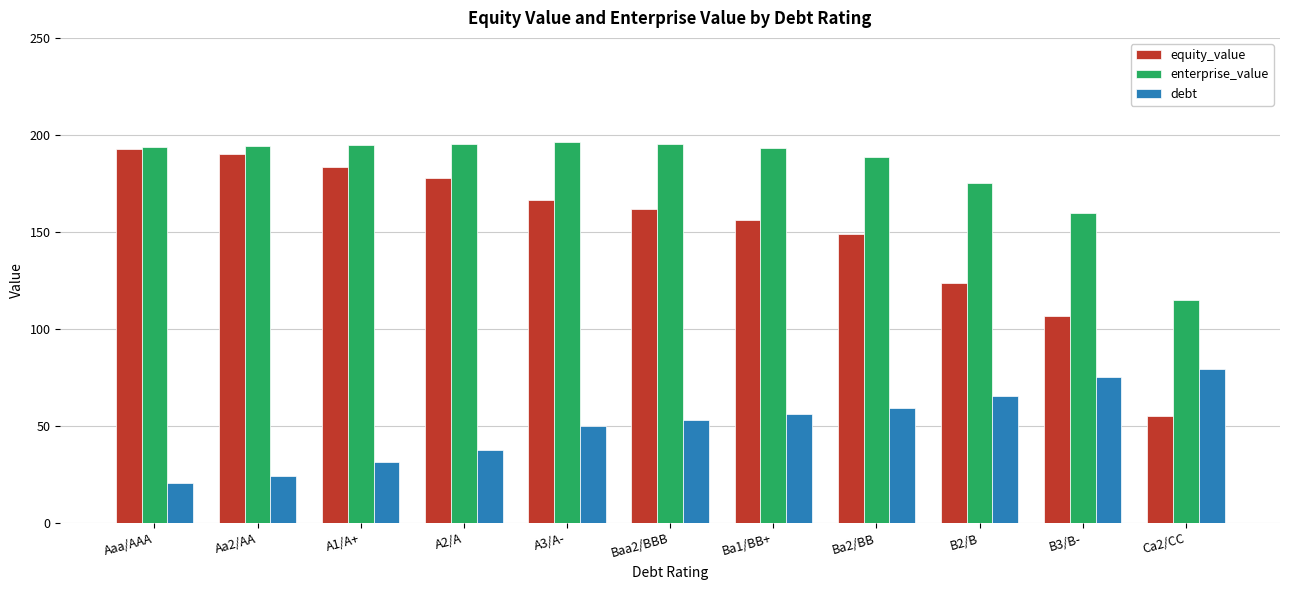

What is the label of the 2nd bar from the left?

Aa2/AA